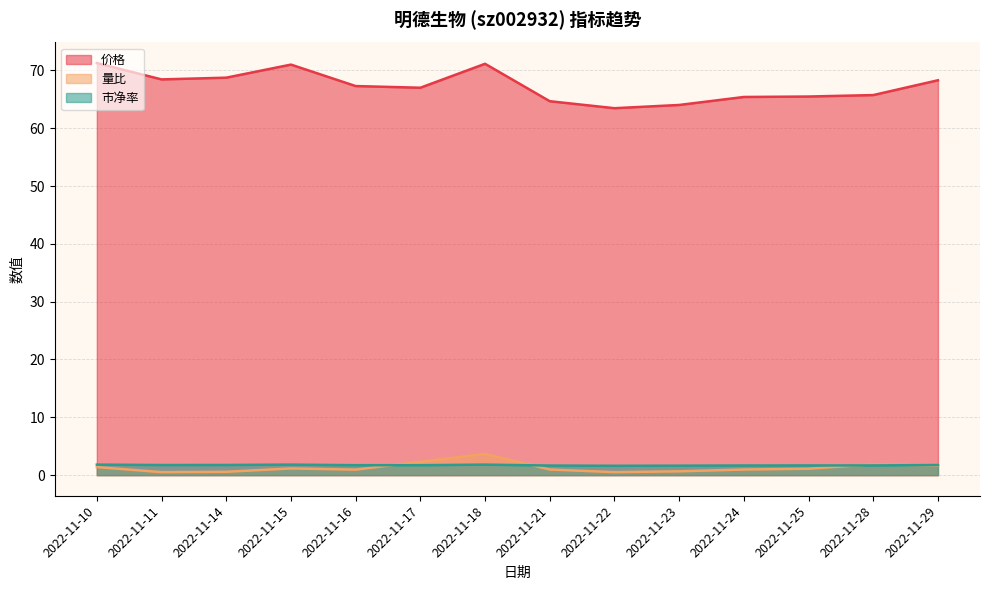

Read the 市净率 value at 2022-11-17.

1.7